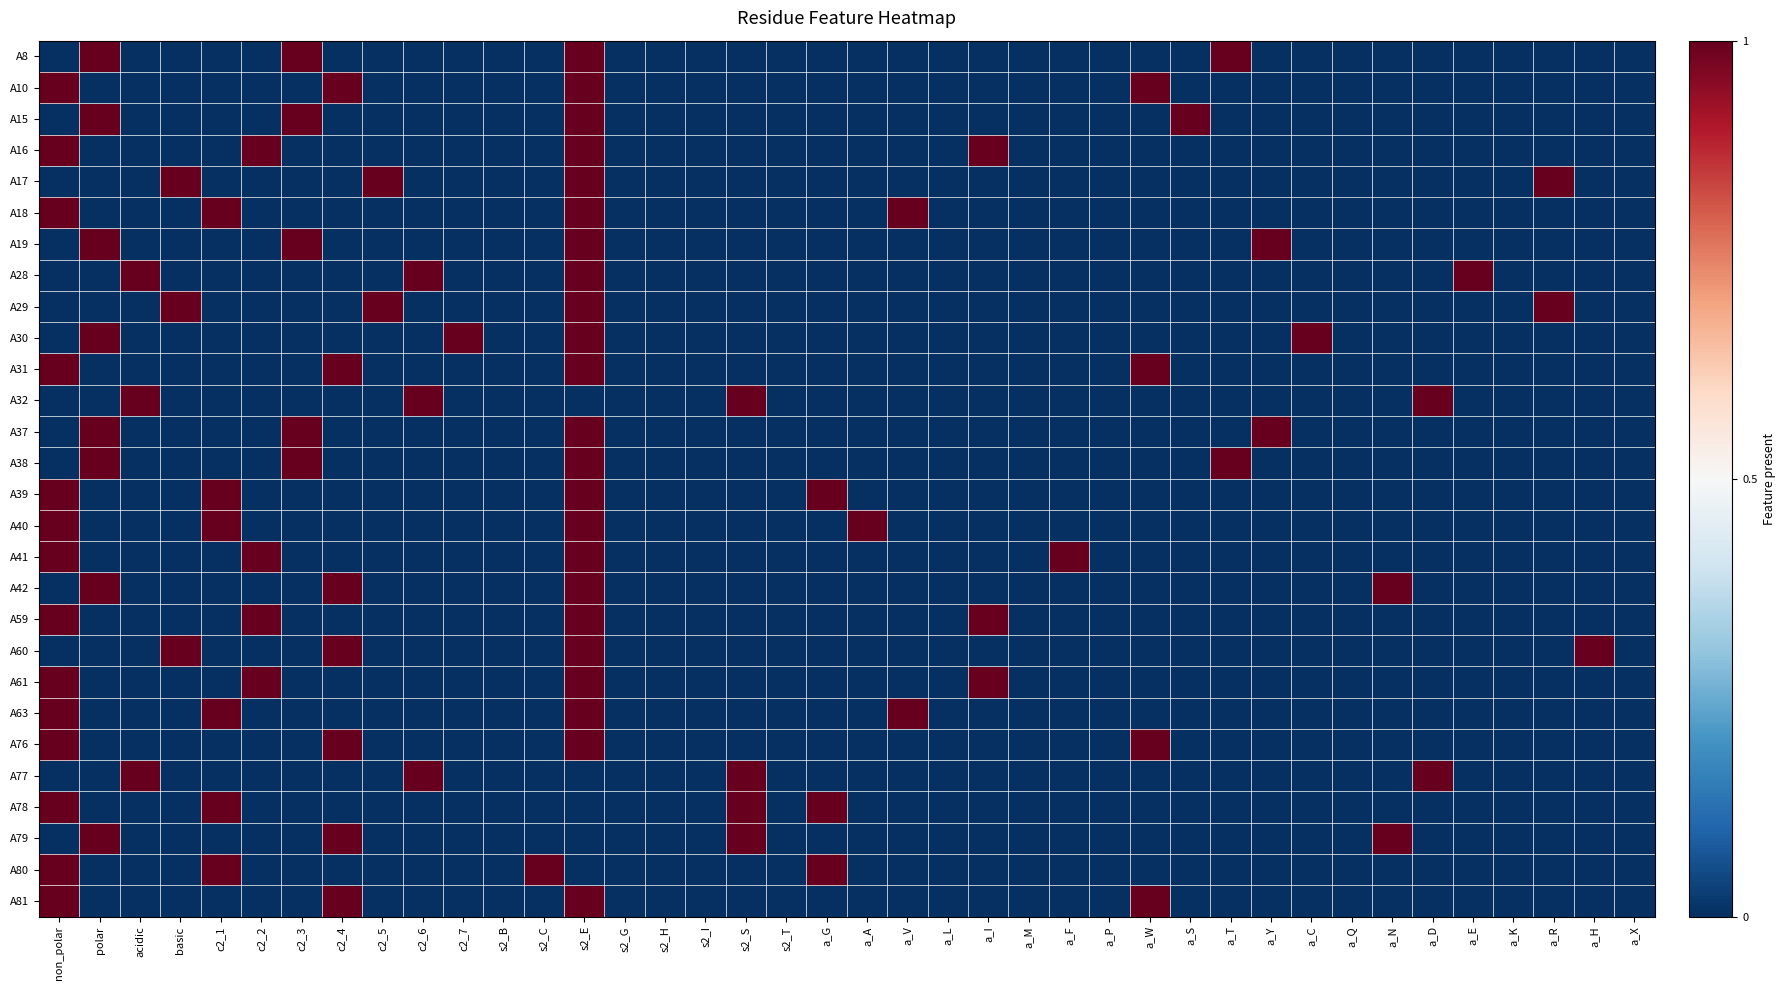

Reading left to right, extract all data points from this chart.

A8: non_polar=0	polar=1	acidic=0	basic=0	c2_1=0	c2_2=0	c2_3=1	c2_4=0	c2_5=0	c2_6=0	c2_7=0	s2_B=0	s2_C=0	s2_E=1	s2_G=0	s2_H=0	s2_I=0	s2_S=0	s2_T=0	a_G=0	a_A=0	a_V=0	a_L=0	a_I=0	a_M=0	a_F=0	a_P=0	a_W=0	a_S=0	a_T=1	a_Y=0	a_C=0	a_Q=0	a_N=0	a_D=0	a_E=0	a_K=0	a_R=0	a_H=0	a_X=0
A10: non_polar=1	polar=0	acidic=0	basic=0	c2_1=0	c2_2=0	c2_3=0	c2_4=1	c2_5=0	c2_6=0	c2_7=0	s2_B=0	s2_C=0	s2_E=1	s2_G=0	s2_H=0	s2_I=0	s2_S=0	s2_T=0	a_G=0	a_A=0	a_V=0	a_L=0	a_I=0	a_M=0	a_F=0	a_P=0	a_W=1	a_S=0	a_T=0	a_Y=0	a_C=0	a_Q=0	a_N=0	a_D=0	a_E=0	a_K=0	a_R=0	a_H=0	a_X=0
A15: non_polar=0	polar=1	acidic=0	basic=0	c2_1=0	c2_2=0	c2_3=1	c2_4=0	c2_5=0	c2_6=0	c2_7=0	s2_B=0	s2_C=0	s2_E=1	s2_G=0	s2_H=0	s2_I=0	s2_S=0	s2_T=0	a_G=0	a_A=0	a_V=0	a_L=0	a_I=0	a_M=0	a_F=0	a_P=0	a_W=0	a_S=1	a_T=0	a_Y=0	a_C=0	a_Q=0	a_N=0	a_D=0	a_E=0	a_K=0	a_R=0	a_H=0	a_X=0
A16: non_polar=1	polar=0	acidic=0	basic=0	c2_1=0	c2_2=1	c2_3=0	c2_4=0	c2_5=0	c2_6=0	c2_7=0	s2_B=0	s2_C=0	s2_E=1	s2_G=0	s2_H=0	s2_I=0	s2_S=0	s2_T=0	a_G=0	a_A=0	a_V=0	a_L=0	a_I=1	a_M=0	a_F=0	a_P=0	a_W=0	a_S=0	a_T=0	a_Y=0	a_C=0	a_Q=0	a_N=0	a_D=0	a_E=0	a_K=0	a_R=0	a_H=0	a_X=0
A17: non_polar=0	polar=0	acidic=0	basic=1	c2_1=0	c2_2=0	c2_3=0	c2_4=0	c2_5=1	c2_6=0	c2_7=0	s2_B=0	s2_C=0	s2_E=1	s2_G=0	s2_H=0	s2_I=0	s2_S=0	s2_T=0	a_G=0	a_A=0	a_V=0	a_L=0	a_I=0	a_M=0	a_F=0	a_P=0	a_W=0	a_S=0	a_T=0	a_Y=0	a_C=0	a_Q=0	a_N=0	a_D=0	a_E=0	a_K=0	a_R=1	a_H=0	a_X=0
A18: non_polar=1	polar=0	acidic=0	basic=0	c2_1=1	c2_2=0	c2_3=0	c2_4=0	c2_5=0	c2_6=0	c2_7=0	s2_B=0	s2_C=0	s2_E=1	s2_G=0	s2_H=0	s2_I=0	s2_S=0	s2_T=0	a_G=0	a_A=0	a_V=1	a_L=0	a_I=0	a_M=0	a_F=0	a_P=0	a_W=0	a_S=0	a_T=0	a_Y=0	a_C=0	a_Q=0	a_N=0	a_D=0	a_E=0	a_K=0	a_R=0	a_H=0	a_X=0
A19: non_polar=0	polar=1	acidic=0	basic=0	c2_1=0	c2_2=0	c2_3=1	c2_4=0	c2_5=0	c2_6=0	c2_7=0	s2_B=0	s2_C=0	s2_E=1	s2_G=0	s2_H=0	s2_I=0	s2_S=0	s2_T=0	a_G=0	a_A=0	a_V=0	a_L=0	a_I=0	a_M=0	a_F=0	a_P=0	a_W=0	a_S=0	a_T=0	a_Y=1	a_C=0	a_Q=0	a_N=0	a_D=0	a_E=0	a_K=0	a_R=0	a_H=0	a_X=0
A28: non_polar=0	polar=0	acidic=1	basic=0	c2_1=0	c2_2=0	c2_3=0	c2_4=0	c2_5=0	c2_6=1	c2_7=0	s2_B=0	s2_C=0	s2_E=1	s2_G=0	s2_H=0	s2_I=0	s2_S=0	s2_T=0	a_G=0	a_A=0	a_V=0	a_L=0	a_I=0	a_M=0	a_F=0	a_P=0	a_W=0	a_S=0	a_T=0	a_Y=0	a_C=0	a_Q=0	a_N=0	a_D=0	a_E=1	a_K=0	a_R=0	a_H=0	a_X=0
A29: non_polar=0	polar=0	acidic=0	basic=1	c2_1=0	c2_2=0	c2_3=0	c2_4=0	c2_5=1	c2_6=0	c2_7=0	s2_B=0	s2_C=0	s2_E=1	s2_G=0	s2_H=0	s2_I=0	s2_S=0	s2_T=0	a_G=0	a_A=0	a_V=0	a_L=0	a_I=0	a_M=0	a_F=0	a_P=0	a_W=0	a_S=0	a_T=0	a_Y=0	a_C=0	a_Q=0	a_N=0	a_D=0	a_E=0	a_K=0	a_R=1	a_H=0	a_X=0
A30: non_polar=0	polar=1	acidic=0	basic=0	c2_1=0	c2_2=0	c2_3=0	c2_4=0	c2_5=0	c2_6=0	c2_7=1	s2_B=0	s2_C=0	s2_E=1	s2_G=0	s2_H=0	s2_I=0	s2_S=0	s2_T=0	a_G=0	a_A=0	a_V=0	a_L=0	a_I=0	a_M=0	a_F=0	a_P=0	a_W=0	a_S=0	a_T=0	a_Y=0	a_C=1	a_Q=0	a_N=0	a_D=0	a_E=0	a_K=0	a_R=0	a_H=0	a_X=0
A31: non_polar=1	polar=0	acidic=0	basic=0	c2_1=0	c2_2=0	c2_3=0	c2_4=1	c2_5=0	c2_6=0	c2_7=0	s2_B=0	s2_C=0	s2_E=1	s2_G=0	s2_H=0	s2_I=0	s2_S=0	s2_T=0	a_G=0	a_A=0	a_V=0	a_L=0	a_I=0	a_M=0	a_F=0	a_P=0	a_W=1	a_S=0	a_T=0	a_Y=0	a_C=0	a_Q=0	a_N=0	a_D=0	a_E=0	a_K=0	a_R=0	a_H=0	a_X=0
A32: non_polar=0	polar=0	acidic=1	basic=0	c2_1=0	c2_2=0	c2_3=0	c2_4=0	c2_5=0	c2_6=1	c2_7=0	s2_B=0	s2_C=0	s2_E=0	s2_G=0	s2_H=0	s2_I=0	s2_S=1	s2_T=0	a_G=0	a_A=0	a_V=0	a_L=0	a_I=0	a_M=0	a_F=0	a_P=0	a_W=0	a_S=0	a_T=0	a_Y=0	a_C=0	a_Q=0	a_N=0	a_D=1	a_E=0	a_K=0	a_R=0	a_H=0	a_X=0
A37: non_polar=0	polar=1	acidic=0	basic=0	c2_1=0	c2_2=0	c2_3=1	c2_4=0	c2_5=0	c2_6=0	c2_7=0	s2_B=0	s2_C=0	s2_E=1	s2_G=0	s2_H=0	s2_I=0	s2_S=0	s2_T=0	a_G=0	a_A=0	a_V=0	a_L=0	a_I=0	a_M=0	a_F=0	a_P=0	a_W=0	a_S=0	a_T=0	a_Y=1	a_C=0	a_Q=0	a_N=0	a_D=0	a_E=0	a_K=0	a_R=0	a_H=0	a_X=0
A38: non_polar=0	polar=1	acidic=0	basic=0	c2_1=0	c2_2=0	c2_3=1	c2_4=0	c2_5=0	c2_6=0	c2_7=0	s2_B=0	s2_C=0	s2_E=1	s2_G=0	s2_H=0	s2_I=0	s2_S=0	s2_T=0	a_G=0	a_A=0	a_V=0	a_L=0	a_I=0	a_M=0	a_F=0	a_P=0	a_W=0	a_S=0	a_T=1	a_Y=0	a_C=0	a_Q=0	a_N=0	a_D=0	a_E=0	a_K=0	a_R=0	a_H=0	a_X=0
A39: non_polar=1	polar=0	acidic=0	basic=0	c2_1=1	c2_2=0	c2_3=0	c2_4=0	c2_5=0	c2_6=0	c2_7=0	s2_B=0	s2_C=0	s2_E=1	s2_G=0	s2_H=0	s2_I=0	s2_S=0	s2_T=0	a_G=1	a_A=0	a_V=0	a_L=0	a_I=0	a_M=0	a_F=0	a_P=0	a_W=0	a_S=0	a_T=0	a_Y=0	a_C=0	a_Q=0	a_N=0	a_D=0	a_E=0	a_K=0	a_R=0	a_H=0	a_X=0
A40: non_polar=1	polar=0	acidic=0	basic=0	c2_1=1	c2_2=0	c2_3=0	c2_4=0	c2_5=0	c2_6=0	c2_7=0	s2_B=0	s2_C=0	s2_E=1	s2_G=0	s2_H=0	s2_I=0	s2_S=0	s2_T=0	a_G=0	a_A=1	a_V=0	a_L=0	a_I=0	a_M=0	a_F=0	a_P=0	a_W=0	a_S=0	a_T=0	a_Y=0	a_C=0	a_Q=0	a_N=0	a_D=0	a_E=0	a_K=0	a_R=0	a_H=0	a_X=0
A41: non_polar=1	polar=0	acidic=0	basic=0	c2_1=0	c2_2=1	c2_3=0	c2_4=0	c2_5=0	c2_6=0	c2_7=0	s2_B=0	s2_C=0	s2_E=1	s2_G=0	s2_H=0	s2_I=0	s2_S=0	s2_T=0	a_G=0	a_A=0	a_V=0	a_L=0	a_I=0	a_M=0	a_F=1	a_P=0	a_W=0	a_S=0	a_T=0	a_Y=0	a_C=0	a_Q=0	a_N=0	a_D=0	a_E=0	a_K=0	a_R=0	a_H=0	a_X=0
A42: non_polar=0	polar=1	acidic=0	basic=0	c2_1=0	c2_2=0	c2_3=0	c2_4=1	c2_5=0	c2_6=0	c2_7=0	s2_B=0	s2_C=0	s2_E=1	s2_G=0	s2_H=0	s2_I=0	s2_S=0	s2_T=0	a_G=0	a_A=0	a_V=0	a_L=0	a_I=0	a_M=0	a_F=0	a_P=0	a_W=0	a_S=0	a_T=0	a_Y=0	a_C=0	a_Q=0	a_N=1	a_D=0	a_E=0	a_K=0	a_R=0	a_H=0	a_X=0
A59: non_polar=1	polar=0	acidic=0	basic=0	c2_1=0	c2_2=1	c2_3=0	c2_4=0	c2_5=0	c2_6=0	c2_7=0	s2_B=0	s2_C=0	s2_E=1	s2_G=0	s2_H=0	s2_I=0	s2_S=0	s2_T=0	a_G=0	a_A=0	a_V=0	a_L=0	a_I=1	a_M=0	a_F=0	a_P=0	a_W=0	a_S=0	a_T=0	a_Y=0	a_C=0	a_Q=0	a_N=0	a_D=0	a_E=0	a_K=0	a_R=0	a_H=0	a_X=0
A60: non_polar=0	polar=0	acidic=0	basic=1	c2_1=0	c2_2=0	c2_3=0	c2_4=1	c2_5=0	c2_6=0	c2_7=0	s2_B=0	s2_C=0	s2_E=1	s2_G=0	s2_H=0	s2_I=0	s2_S=0	s2_T=0	a_G=0	a_A=0	a_V=0	a_L=0	a_I=0	a_M=0	a_F=0	a_P=0	a_W=0	a_S=0	a_T=0	a_Y=0	a_C=0	a_Q=0	a_N=0	a_D=0	a_E=0	a_K=0	a_R=0	a_H=1	a_X=0
A61: non_polar=1	polar=0	acidic=0	basic=0	c2_1=0	c2_2=1	c2_3=0	c2_4=0	c2_5=0	c2_6=0	c2_7=0	s2_B=0	s2_C=0	s2_E=1	s2_G=0	s2_H=0	s2_I=0	s2_S=0	s2_T=0	a_G=0	a_A=0	a_V=0	a_L=0	a_I=1	a_M=0	a_F=0	a_P=0	a_W=0	a_S=0	a_T=0	a_Y=0	a_C=0	a_Q=0	a_N=0	a_D=0	a_E=0	a_K=0	a_R=0	a_H=0	a_X=0
A63: non_polar=1	polar=0	acidic=0	basic=0	c2_1=1	c2_2=0	c2_3=0	c2_4=0	c2_5=0	c2_6=0	c2_7=0	s2_B=0	s2_C=0	s2_E=1	s2_G=0	s2_H=0	s2_I=0	s2_S=0	s2_T=0	a_G=0	a_A=0	a_V=1	a_L=0	a_I=0	a_M=0	a_F=0	a_P=0	a_W=0	a_S=0	a_T=0	a_Y=0	a_C=0	a_Q=0	a_N=0	a_D=0	a_E=0	a_K=0	a_R=0	a_H=0	a_X=0
A76: non_polar=1	polar=0	acidic=0	basic=0	c2_1=0	c2_2=0	c2_3=0	c2_4=1	c2_5=0	c2_6=0	c2_7=0	s2_B=0	s2_C=0	s2_E=1	s2_G=0	s2_H=0	s2_I=0	s2_S=0	s2_T=0	a_G=0	a_A=0	a_V=0	a_L=0	a_I=0	a_M=0	a_F=0	a_P=0	a_W=1	a_S=0	a_T=0	a_Y=0	a_C=0	a_Q=0	a_N=0	a_D=0	a_E=0	a_K=0	a_R=0	a_H=0	a_X=0
A77: non_polar=0	polar=0	acidic=1	basic=0	c2_1=0	c2_2=0	c2_3=0	c2_4=0	c2_5=0	c2_6=1	c2_7=0	s2_B=0	s2_C=0	s2_E=0	s2_G=0	s2_H=0	s2_I=0	s2_S=1	s2_T=0	a_G=0	a_A=0	a_V=0	a_L=0	a_I=0	a_M=0	a_F=0	a_P=0	a_W=0	a_S=0	a_T=0	a_Y=0	a_C=0	a_Q=0	a_N=0	a_D=1	a_E=0	a_K=0	a_R=0	a_H=0	a_X=0
A78: non_polar=1	polar=0	acidic=0	basic=0	c2_1=1	c2_2=0	c2_3=0	c2_4=0	c2_5=0	c2_6=0	c2_7=0	s2_B=0	s2_C=0	s2_E=0	s2_G=0	s2_H=0	s2_I=0	s2_S=1	s2_T=0	a_G=1	a_A=0	a_V=0	a_L=0	a_I=0	a_M=0	a_F=0	a_P=0	a_W=0	a_S=0	a_T=0	a_Y=0	a_C=0	a_Q=0	a_N=0	a_D=0	a_E=0	a_K=0	a_R=0	a_H=0	a_X=0
A79: non_polar=0	polar=1	acidic=0	basic=0	c2_1=0	c2_2=0	c2_3=0	c2_4=1	c2_5=0	c2_6=0	c2_7=0	s2_B=0	s2_C=0	s2_E=0	s2_G=0	s2_H=0	s2_I=0	s2_S=1	s2_T=0	a_G=0	a_A=0	a_V=0	a_L=0	a_I=0	a_M=0	a_F=0	a_P=0	a_W=0	a_S=0	a_T=0	a_Y=0	a_C=0	a_Q=0	a_N=1	a_D=0	a_E=0	a_K=0	a_R=0	a_H=0	a_X=0
A80: non_polar=1	polar=0	acidic=0	basic=0	c2_1=1	c2_2=0	c2_3=0	c2_4=0	c2_5=0	c2_6=0	c2_7=0	s2_B=0	s2_C=1	s2_E=0	s2_G=0	s2_H=0	s2_I=0	s2_S=0	s2_T=0	a_G=1	a_A=0	a_V=0	a_L=0	a_I=0	a_M=0	a_F=0	a_P=0	a_W=0	a_S=0	a_T=0	a_Y=0	a_C=0	a_Q=0	a_N=0	a_D=0	a_E=0	a_K=0	a_R=0	a_H=0	a_X=0
A81: non_polar=1	polar=0	acidic=0	basic=0	c2_1=0	c2_2=0	c2_3=0	c2_4=1	c2_5=0	c2_6=0	c2_7=0	s2_B=0	s2_C=0	s2_E=1	s2_G=0	s2_H=0	s2_I=0	s2_S=0	s2_T=0	a_G=0	a_A=0	a_V=0	a_L=0	a_I=0	a_M=0	a_F=0	a_P=0	a_W=1	a_S=0	a_T=0	a_Y=0	a_C=0	a_Q=0	a_N=0	a_D=0	a_E=0	a_K=0	a_R=0	a_H=0	a_X=0